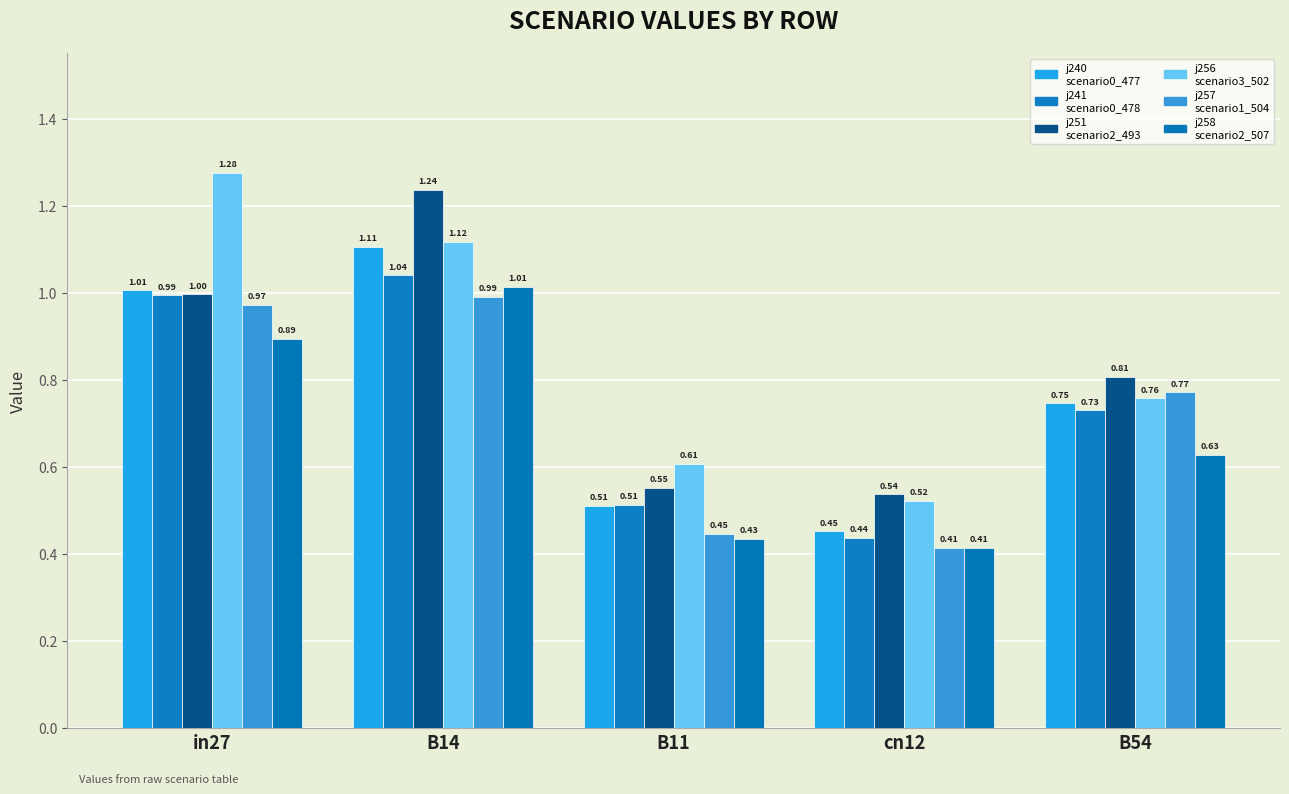

What is the smallest value displayed?

0.4